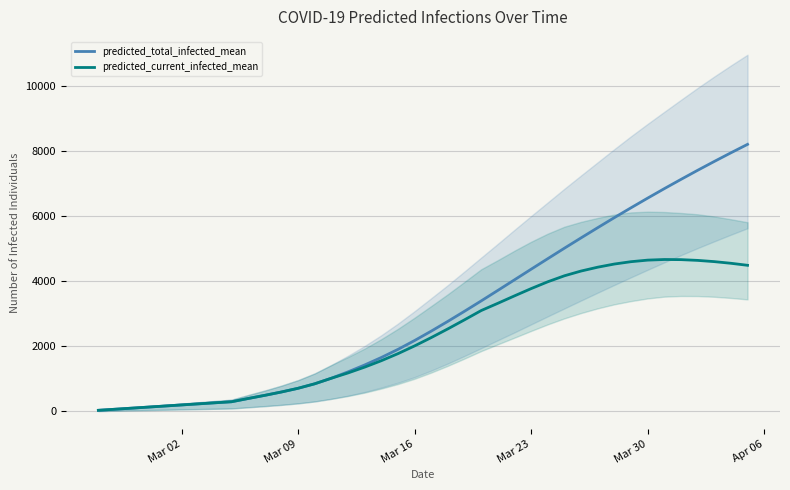

True or false: predicted_total_infected_mean and predicted_current_infected_mean intersect in this chart.

False